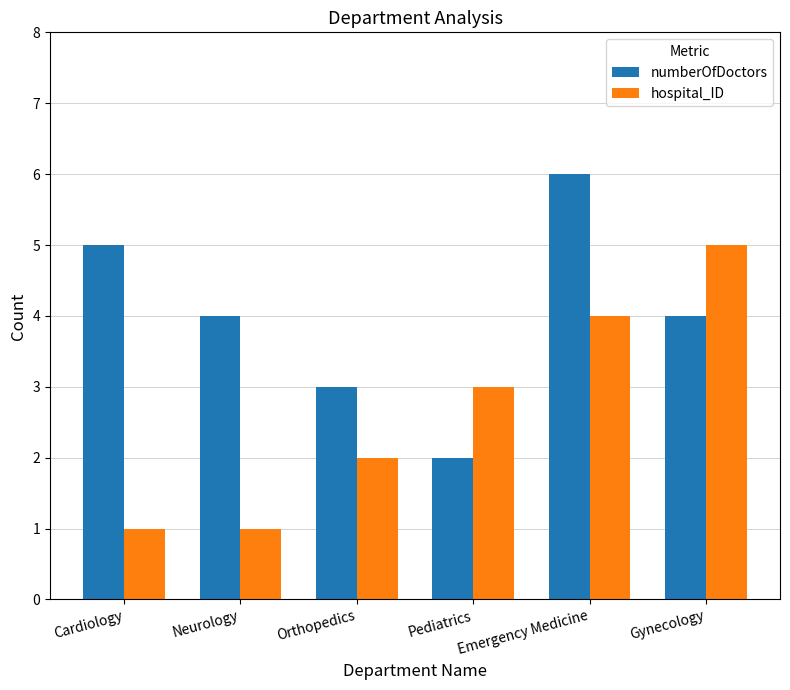

Read the hospital_ID value at Cardiology.

1